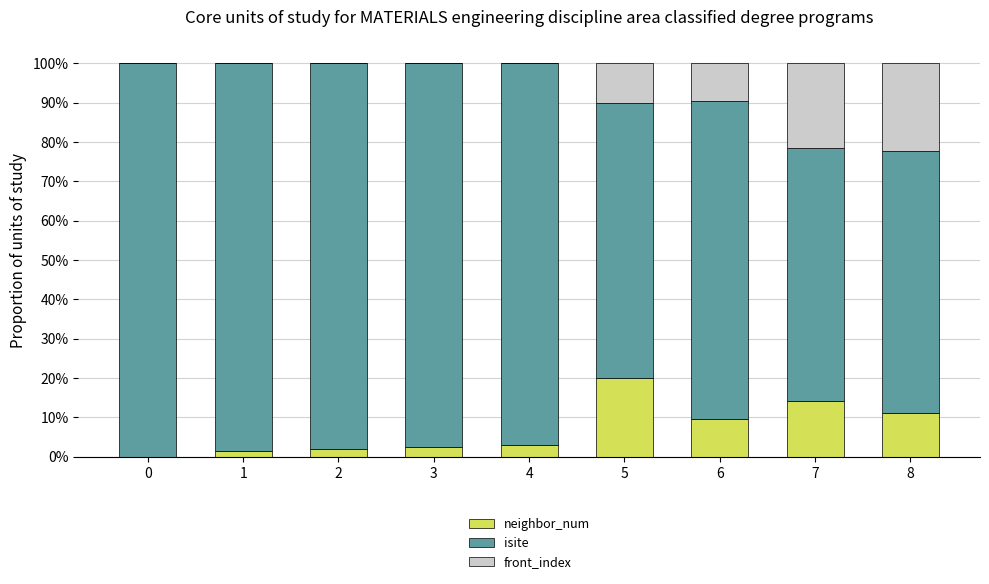

What is the value of the neighbor_num bar at the 7th from the left?

0.1